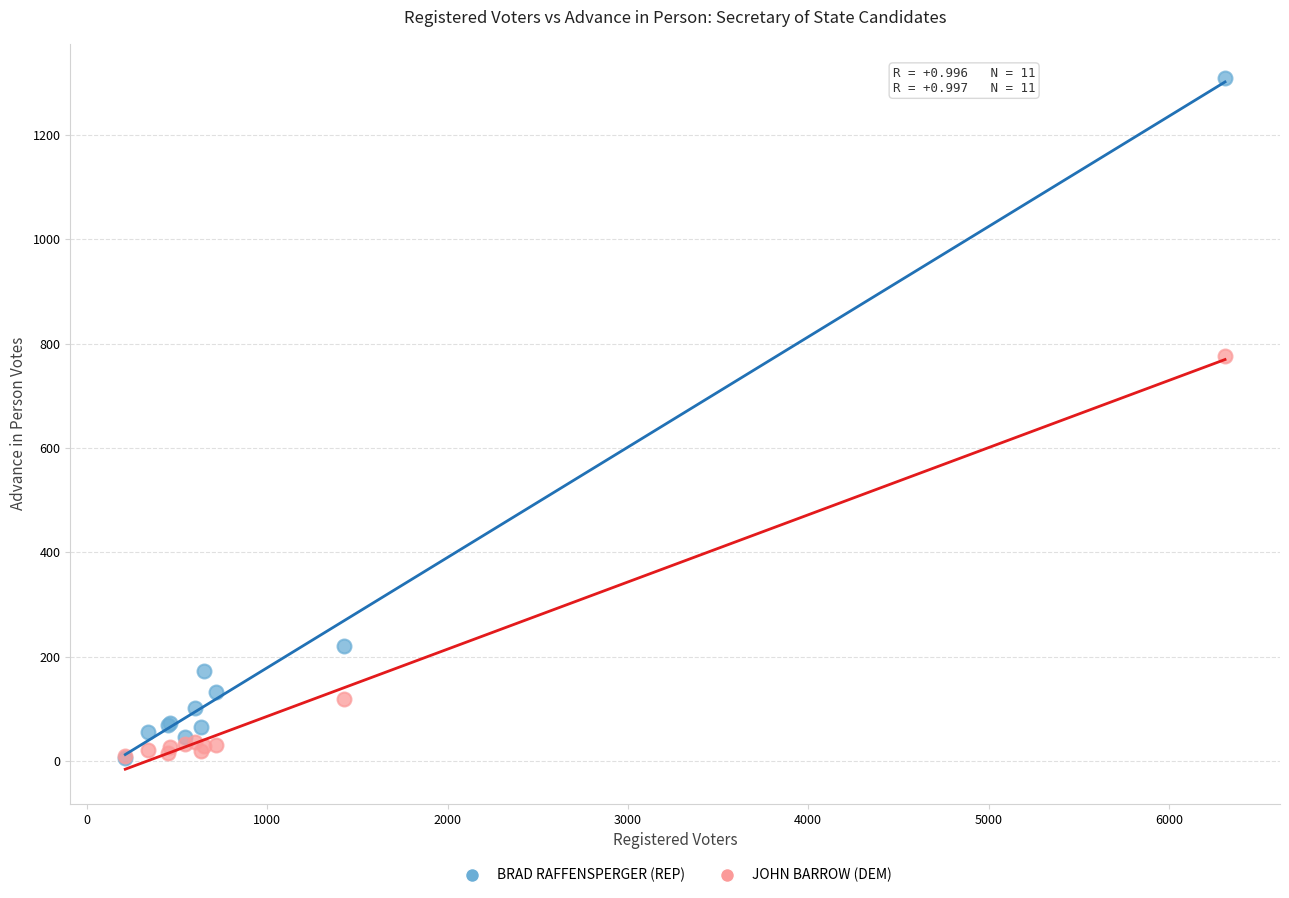

In the BRAD RAFFENSPERGER (REP) series, what Y value is closest to 657?

220